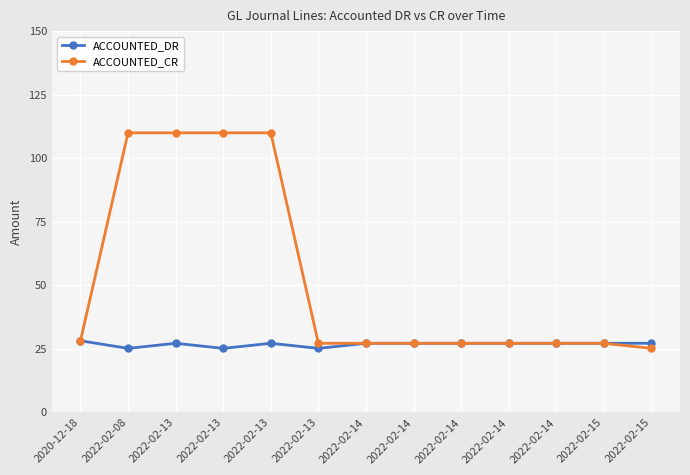

How many lines are shown in the chart?

2